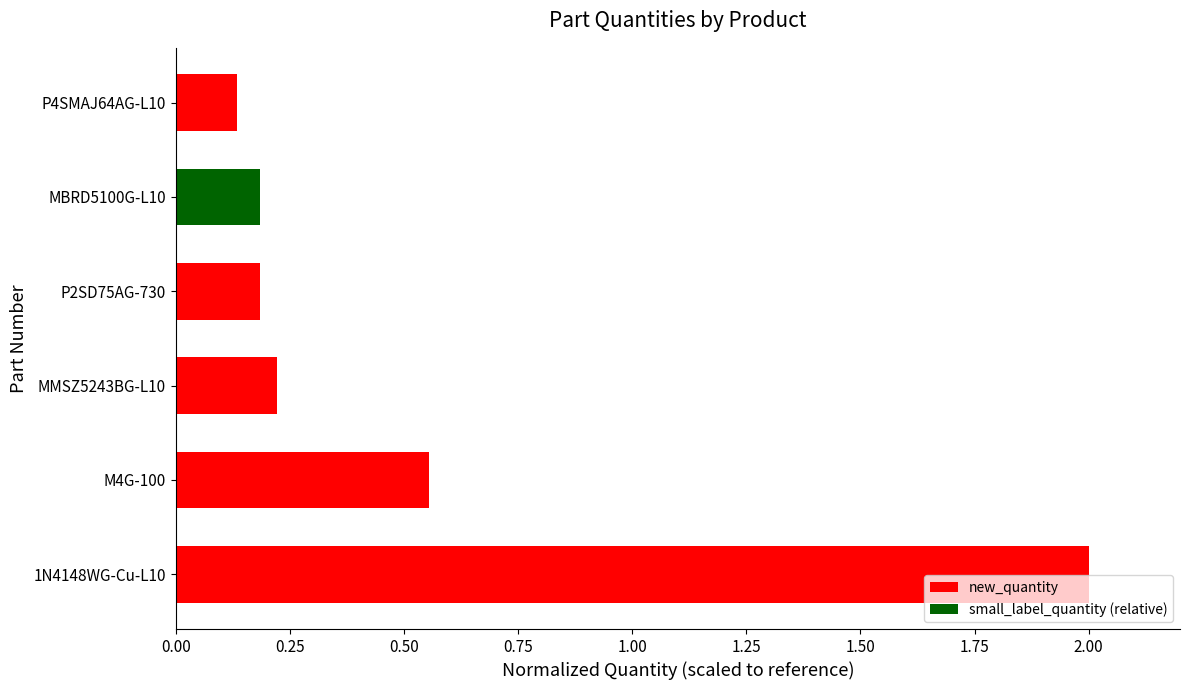

What is the change in value from 1N4148WG-Cu-L10 to P4SMAJ64AG-L10?

-1.9